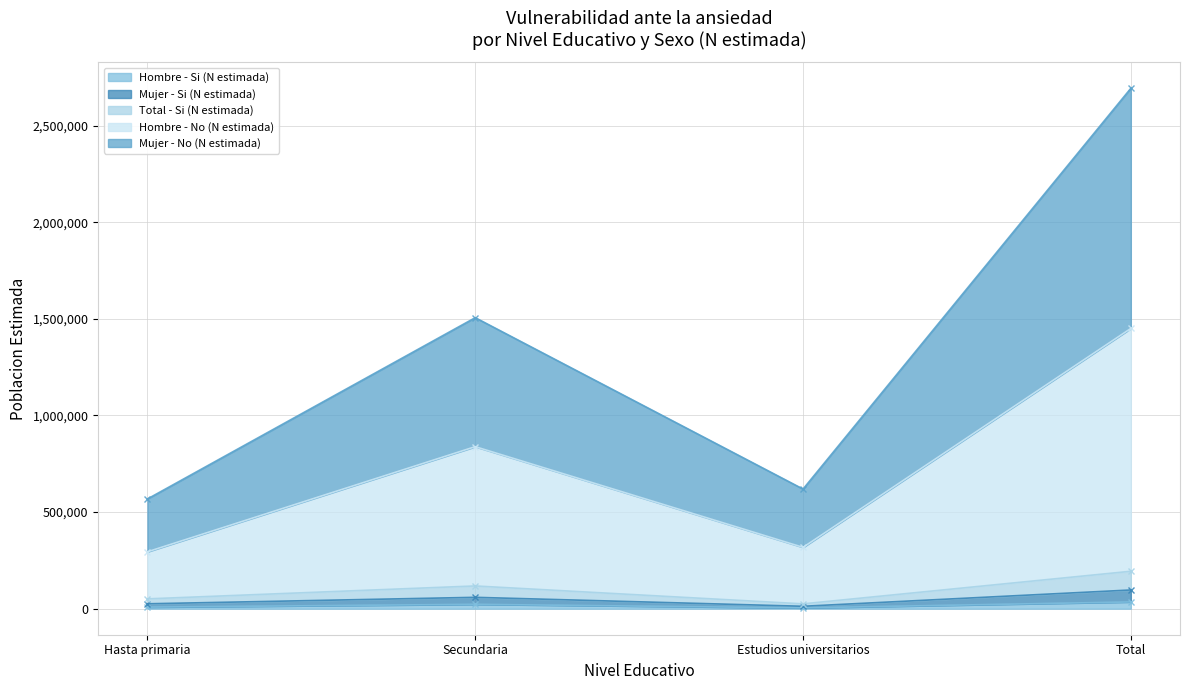

What is the sum of all Total - Si (N estimada) values?

387604